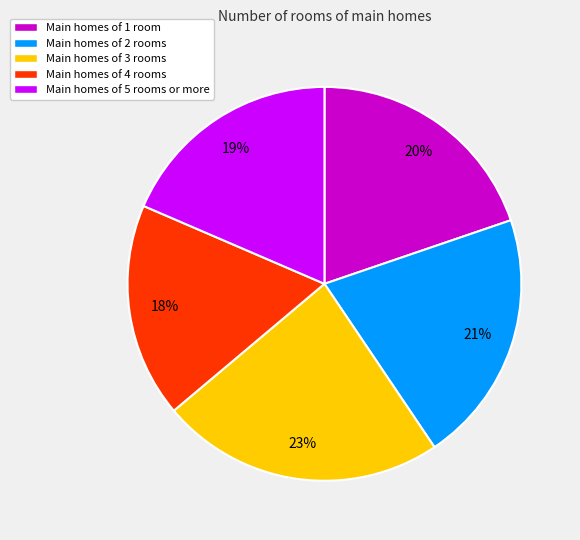

Which category has the smallest portion of the pie?

Main homes of 4 rooms